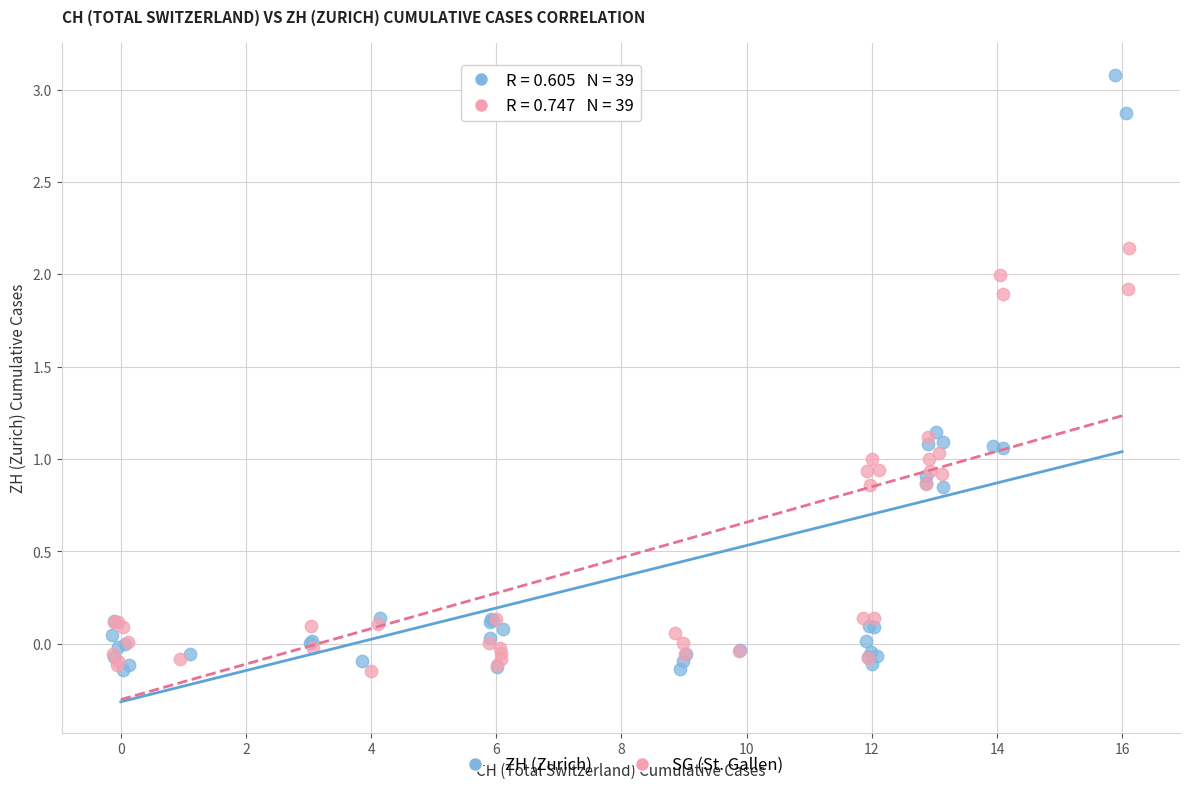

Which series has the largest Y range (max minus min)?

ZH (Zurich)